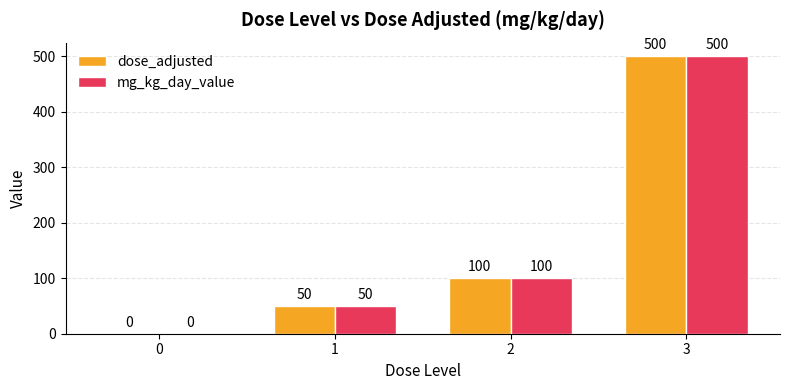

What is the sum of the mg_kg_day_value values at 3 and 2?

600